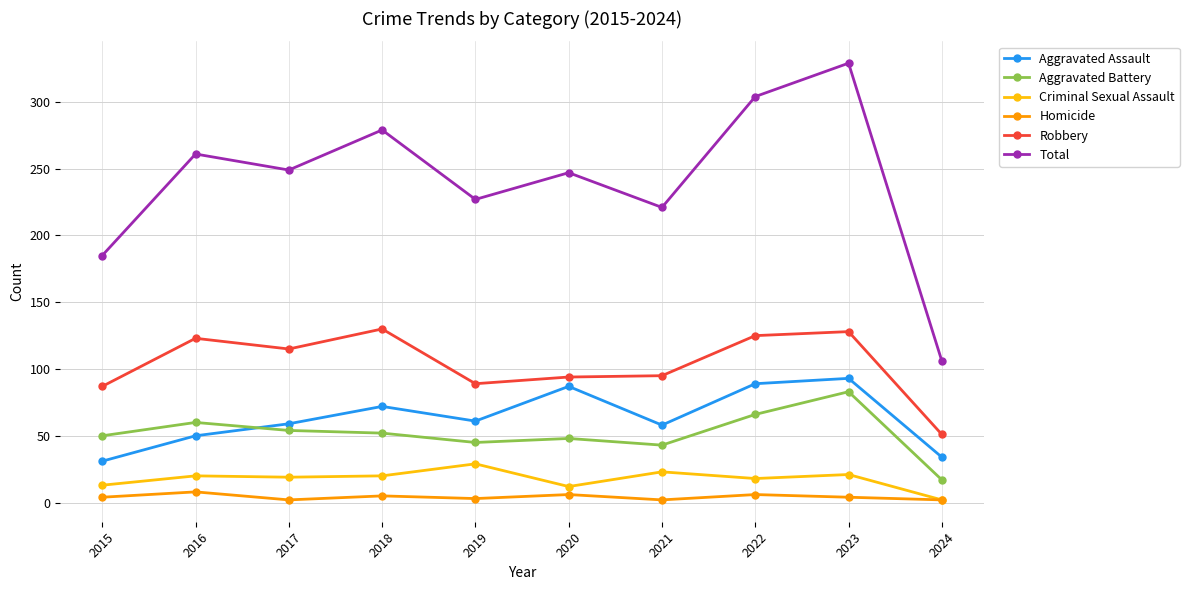

Where is the first local maximum for Robbery?

2016